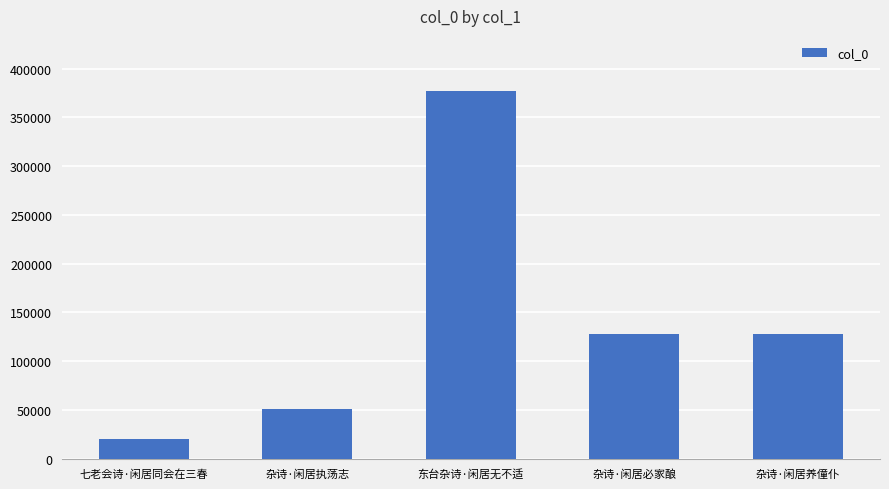

True or false: the data shows 84627 at 杂诗·闲居执荡志.

False